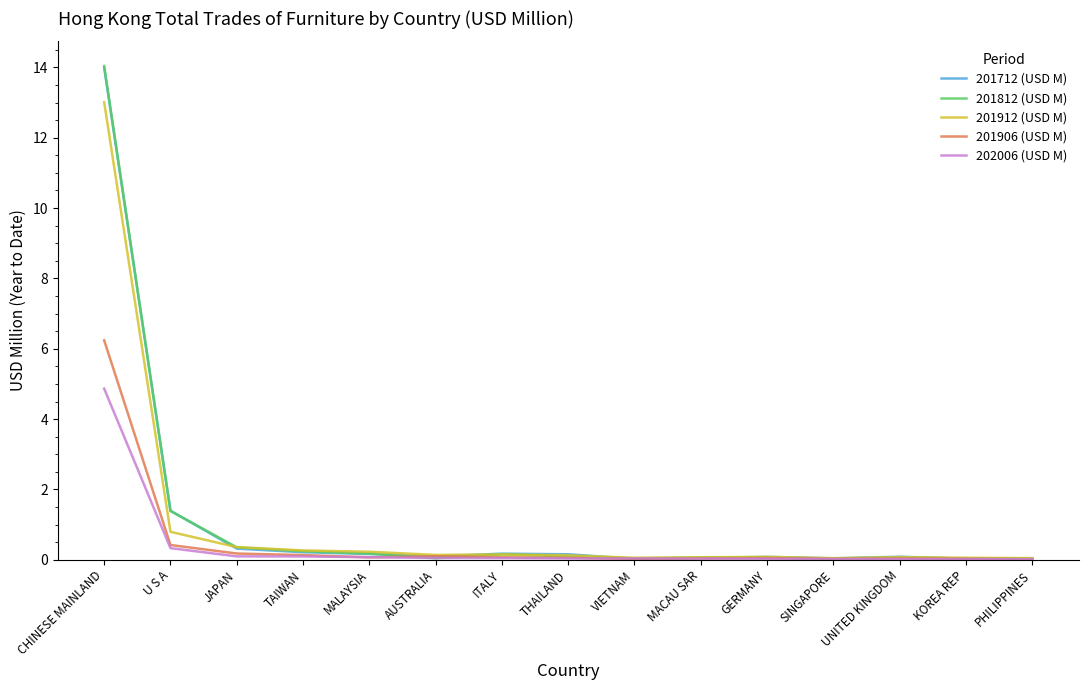

The value of 201912 (USD M) at MACAU SAR is 0.1. True or false?

True